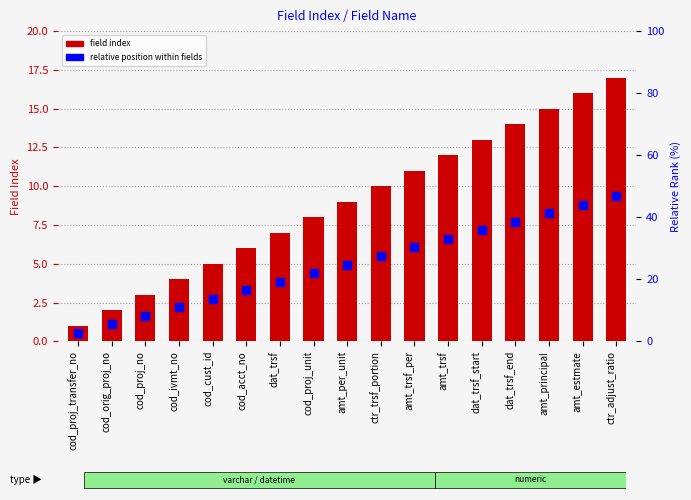

At how many categories does at least one series exceed 6?

11